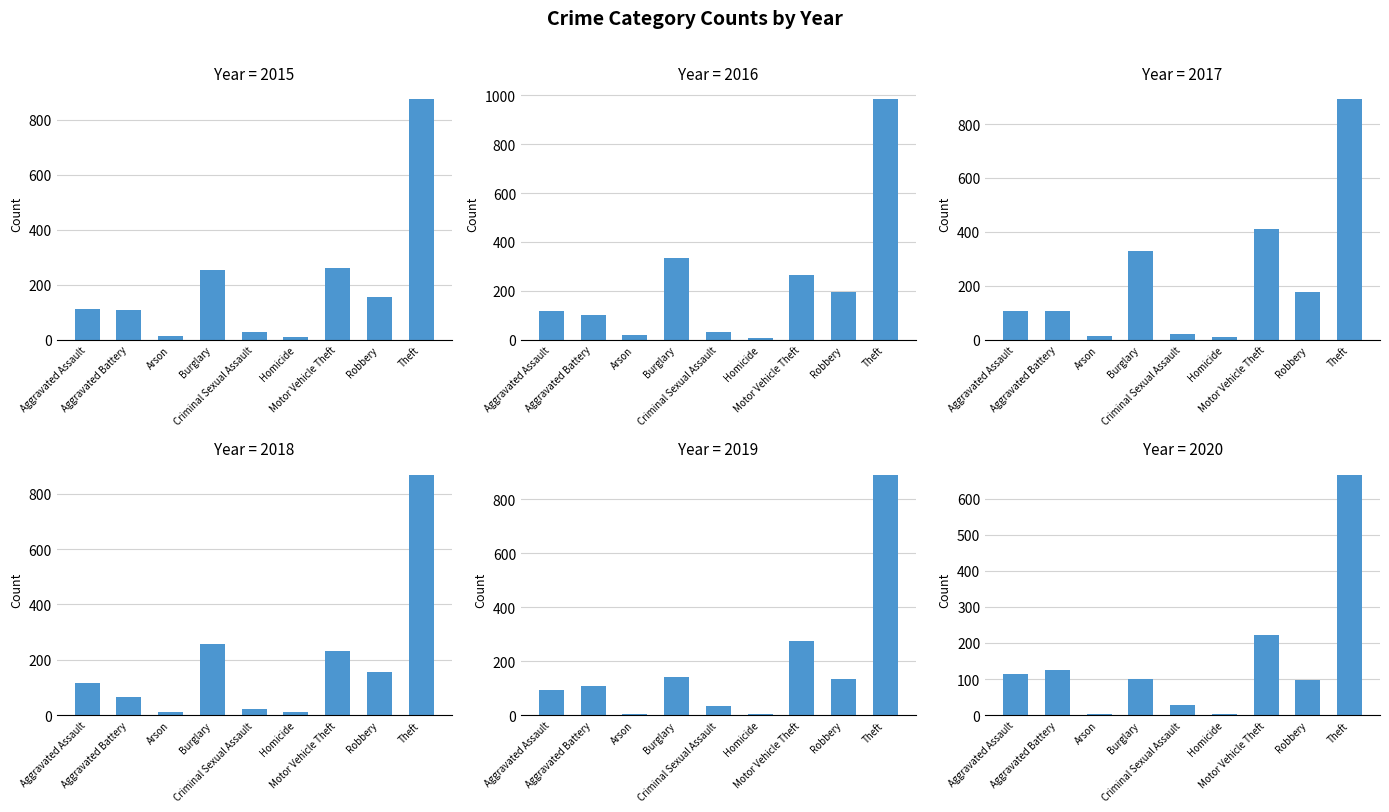

List the labels in order of 2018 value, smallest first.

Homicide, Arson, Criminal Sexual Assault, Aggravated Battery, Aggravated Assault, Robbery, Motor Vehicle Theft, Burglary, Theft